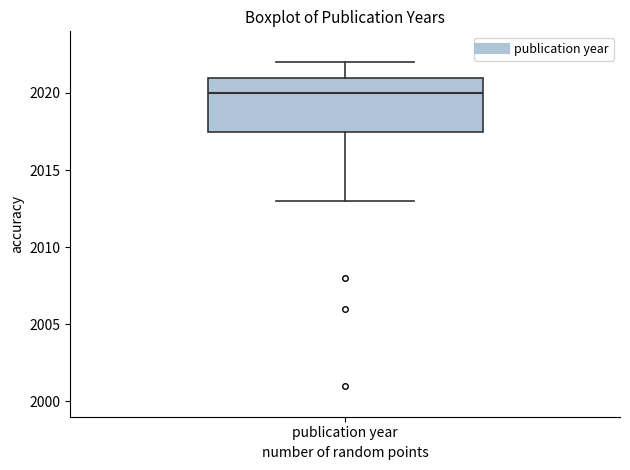

Where does the lower whisker of the box for publication year end on the y-axis? The values are not printed on the chart, so give them approximately, as read against the axis.

2013.0